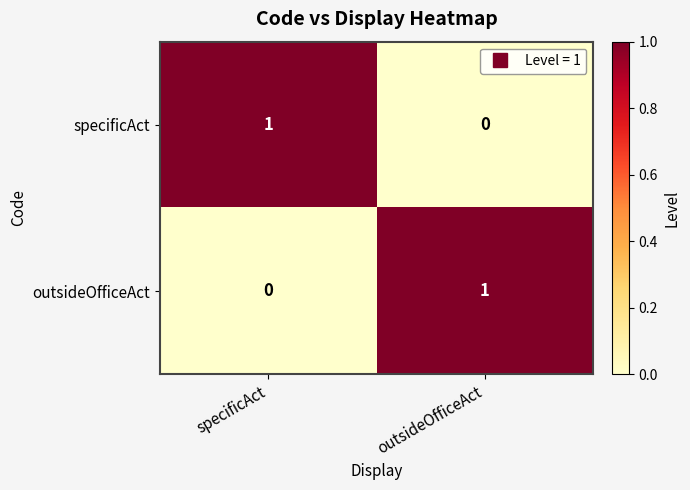

Which category has the highest value in the outsideOfficeAct series?

outsideOfficeAct